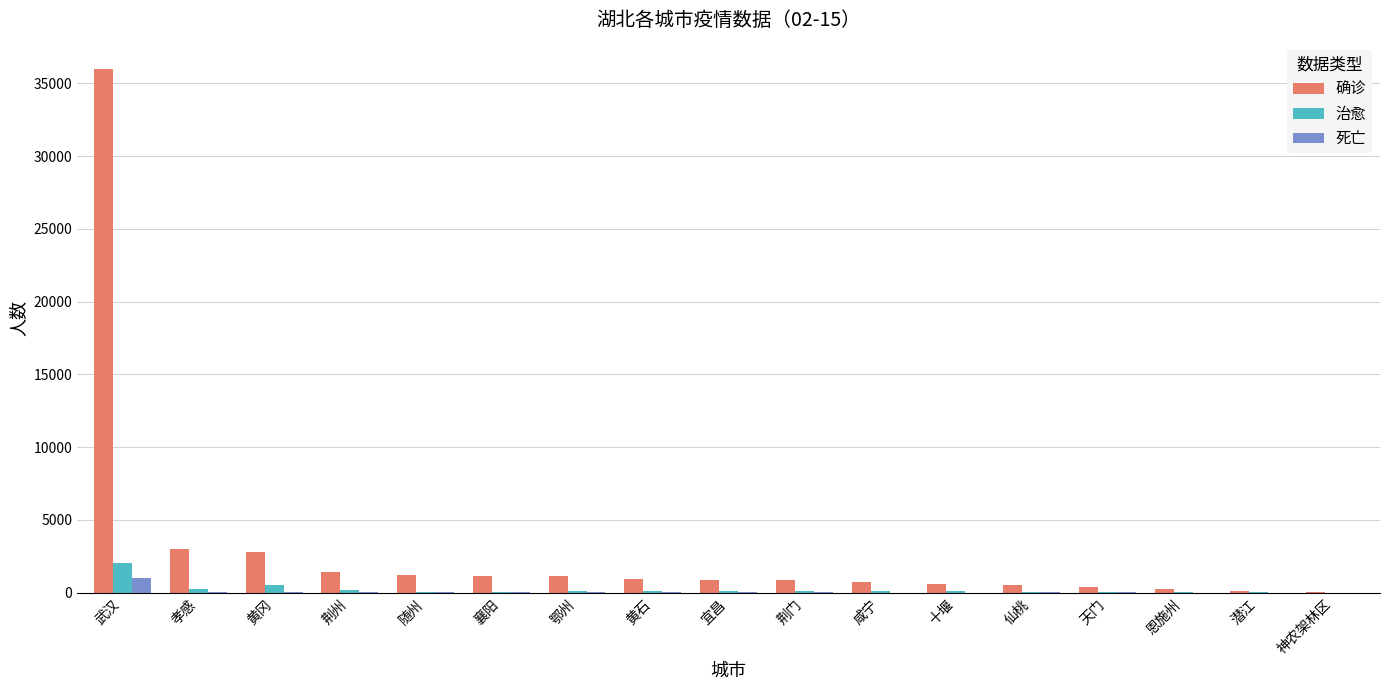

Are the bars horizontal?

No